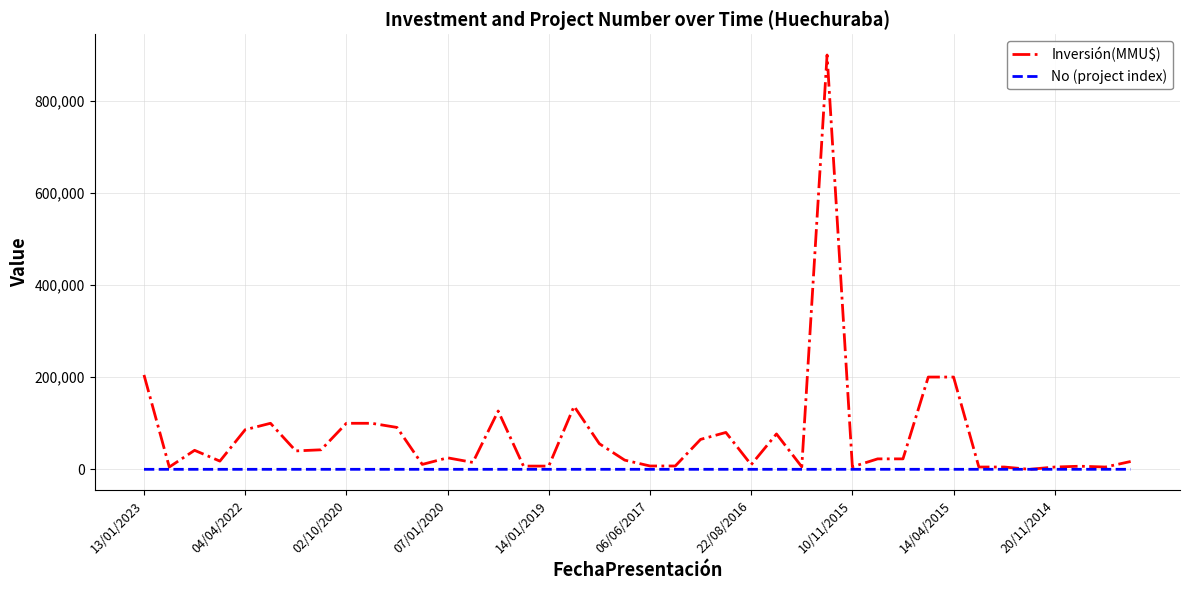

Which series has the largest total across all categories?

Inversión(MMU$)